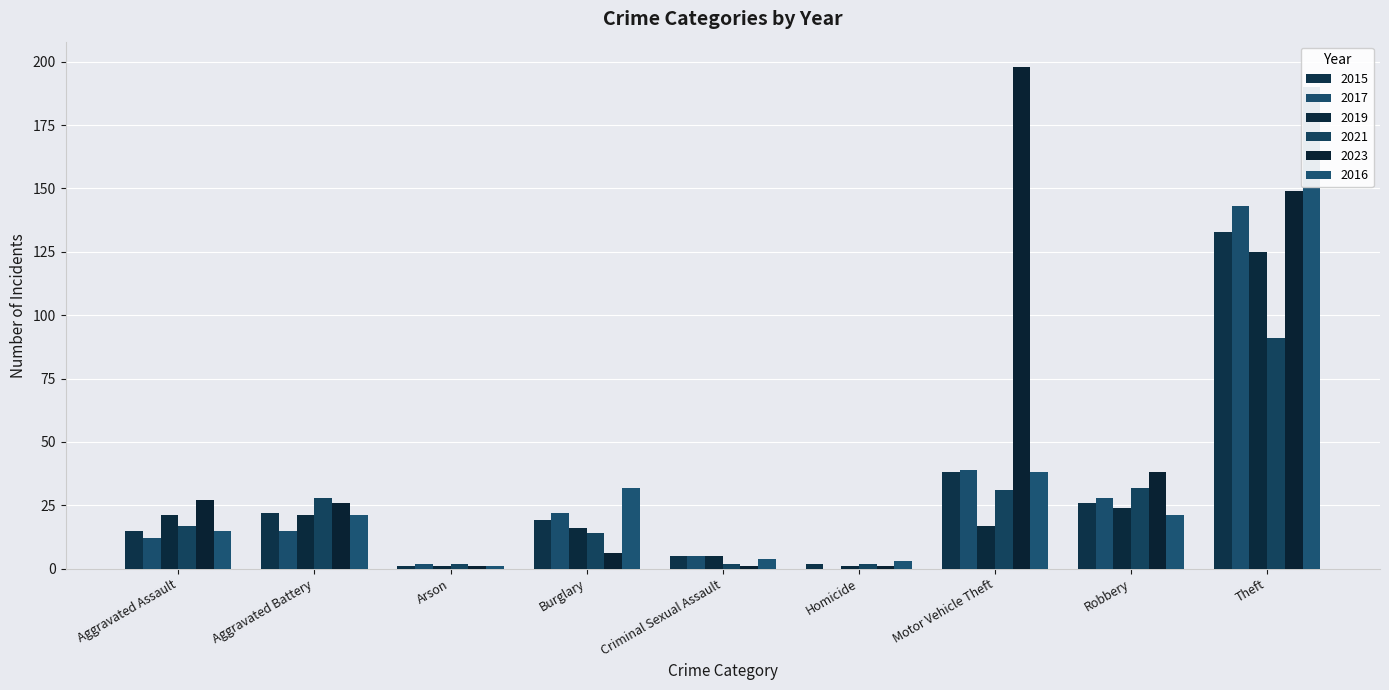

At which label does 2017 first exceed 15?

Burglary